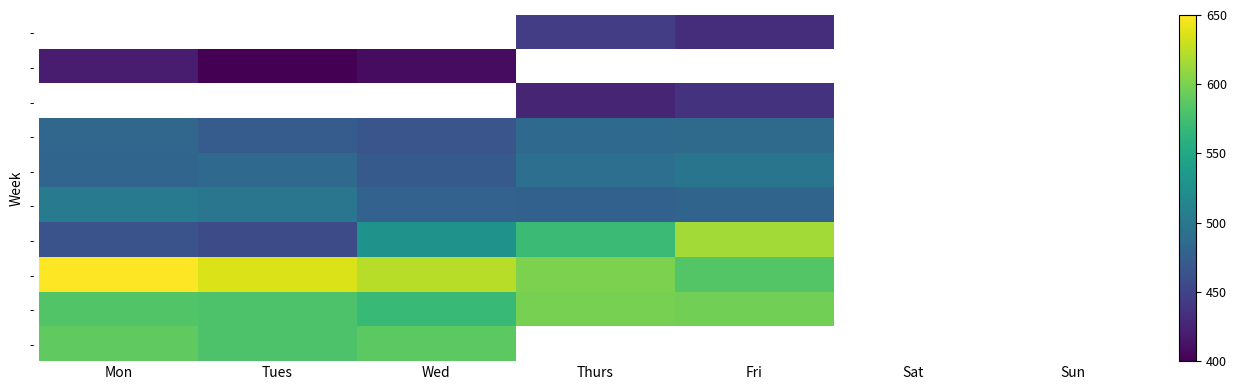

At which category does the chart reach its peak across all series?

Mon